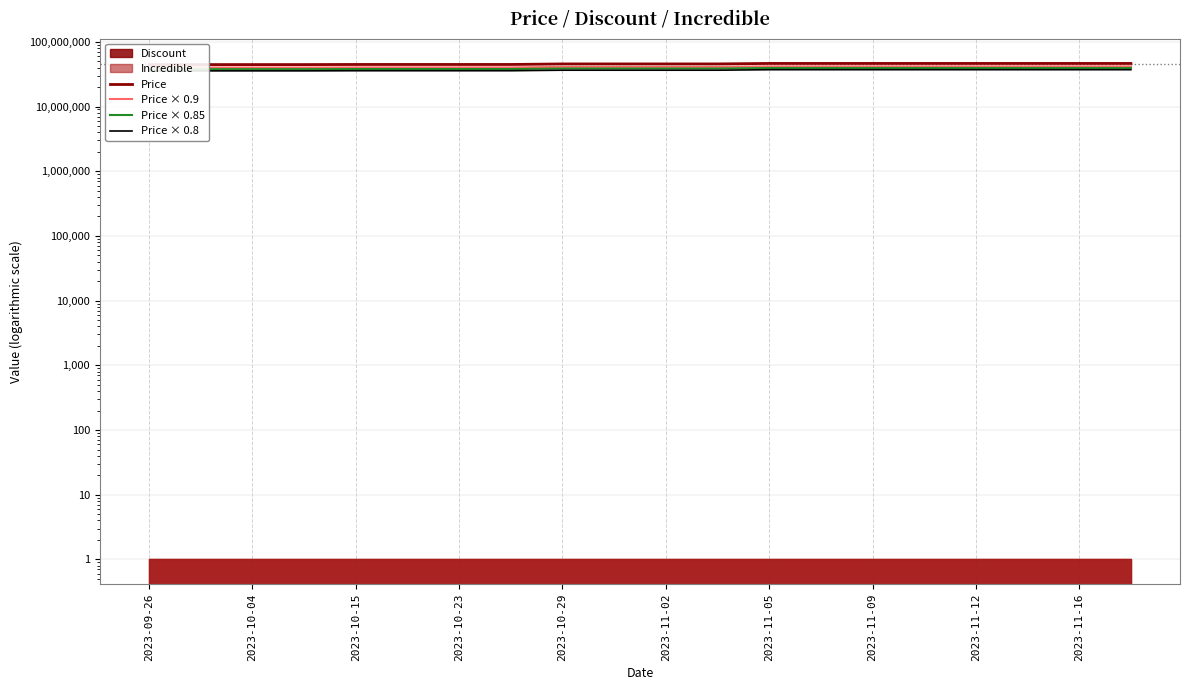

Rank the series at 2023-11-02 from lowest to highest value.

Price × 0.8, Price × 0.85, Price × 0.9, Price